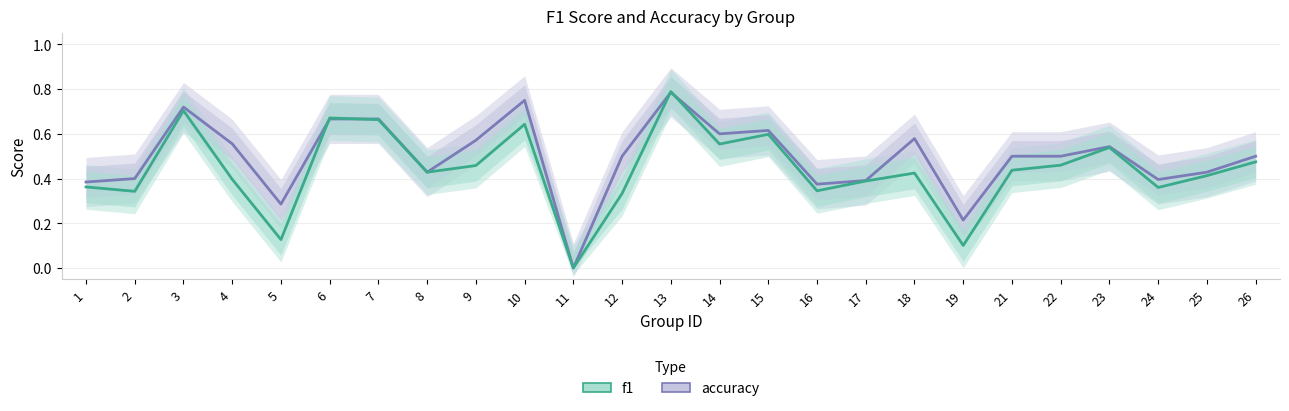

True or false: f1 has a value of 0.2 at 2.

False